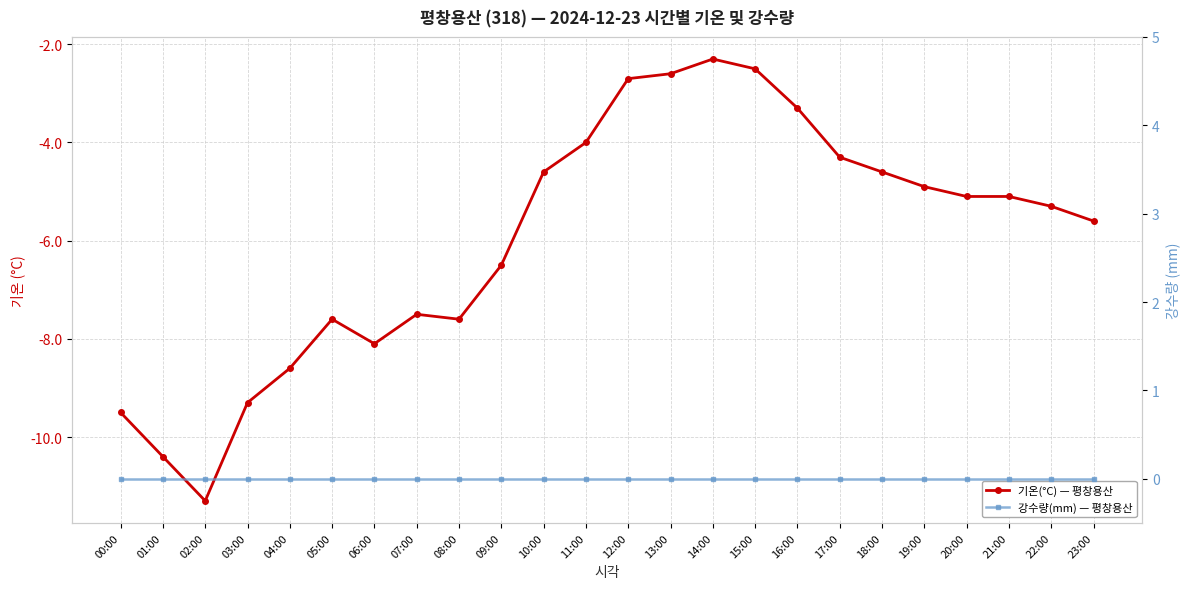

How many categories are shown in the chart?

24